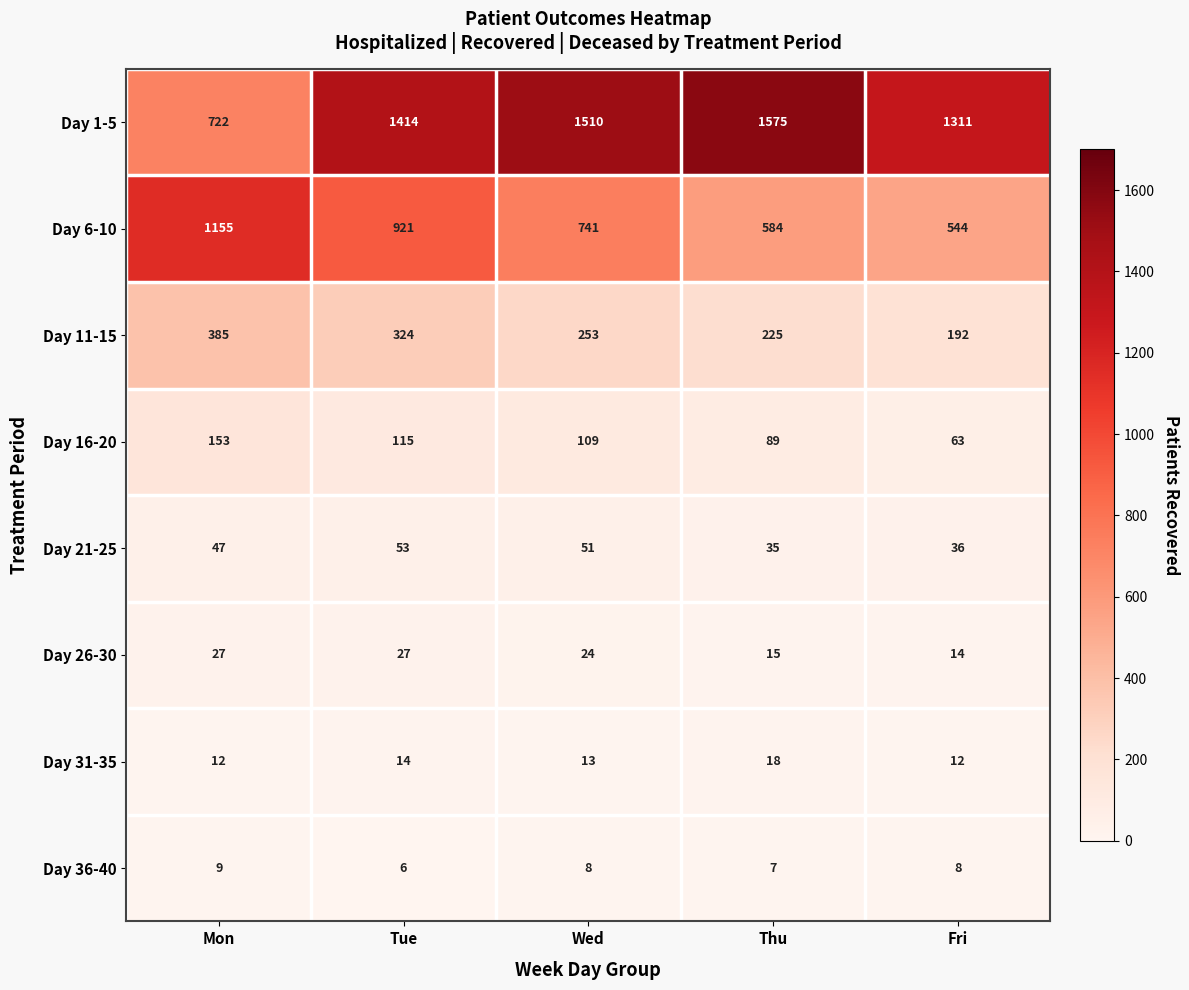

Which series has the largest total across all categories?

Day 1-5